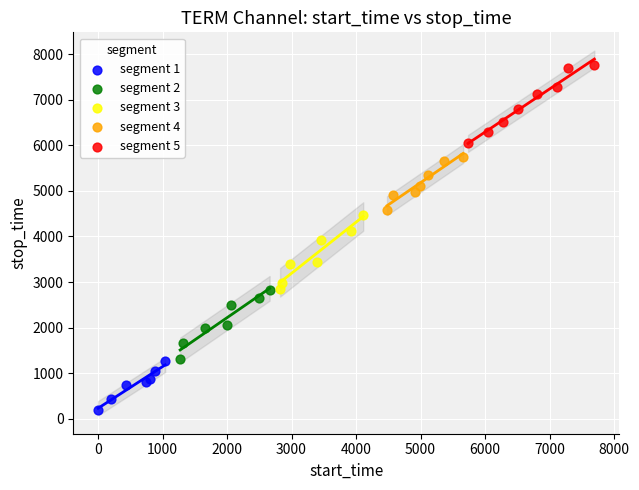

Which series contains the highest Y value?

segment 5